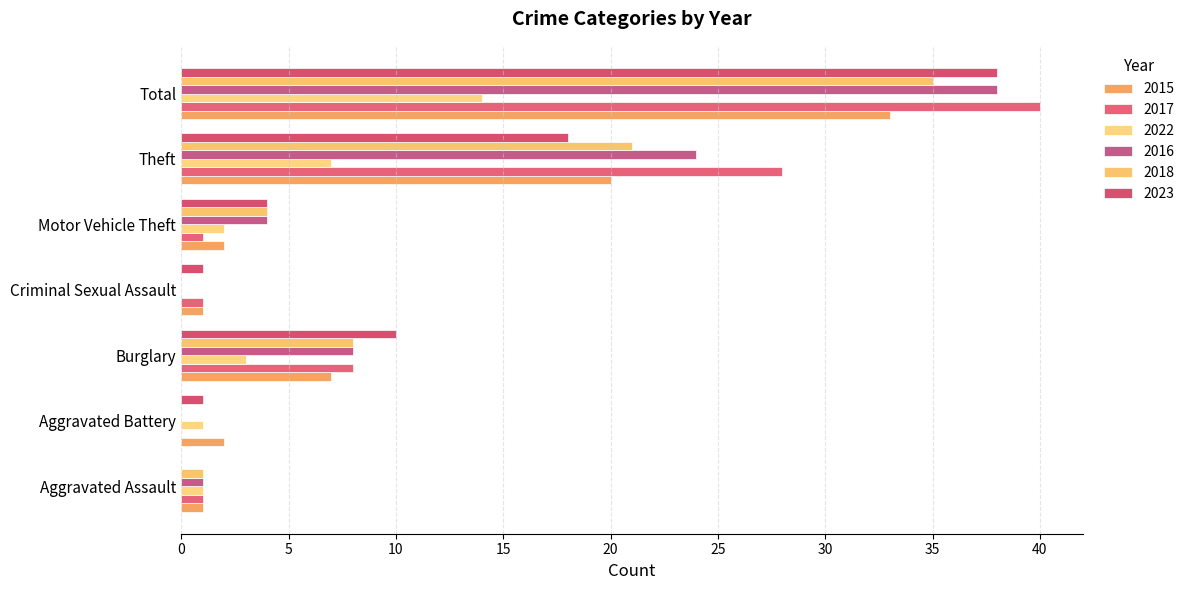

What is the label of the 4th bar from the right?

Criminal Sexual Assault